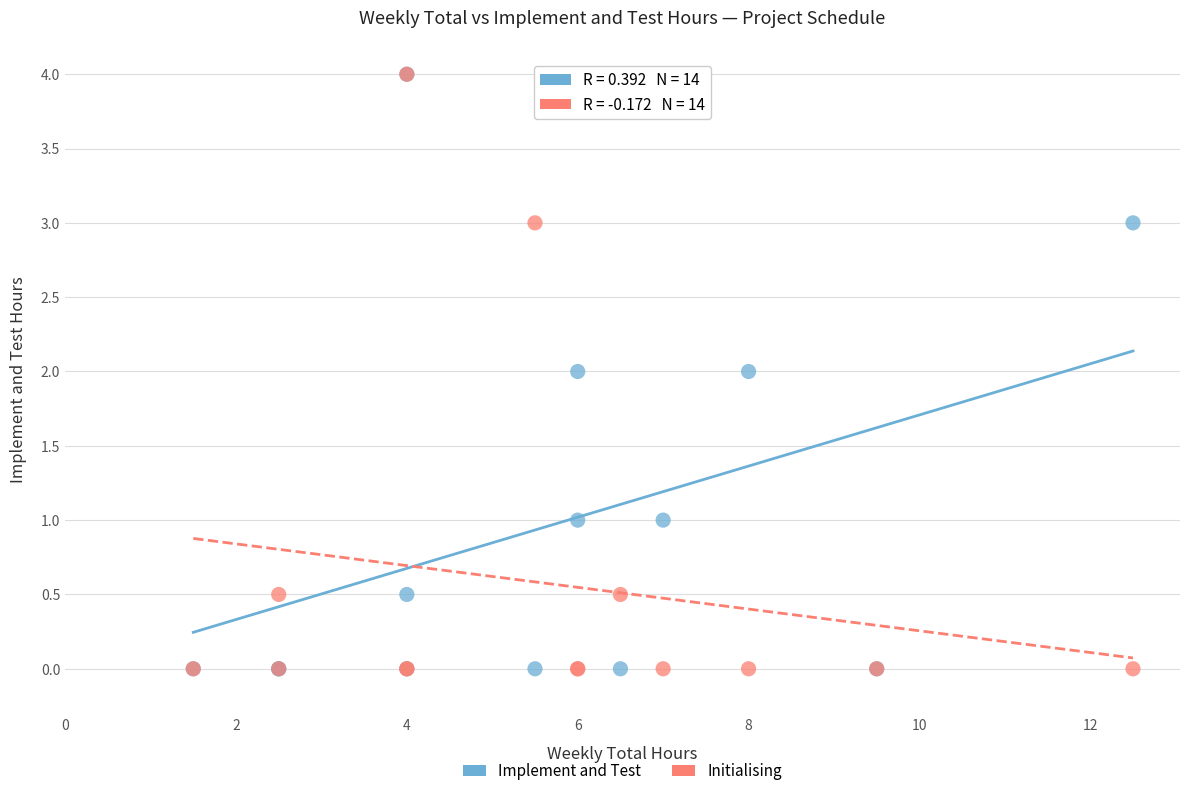

What are all the series names shown in the legend?

Implement and Test, Initialising